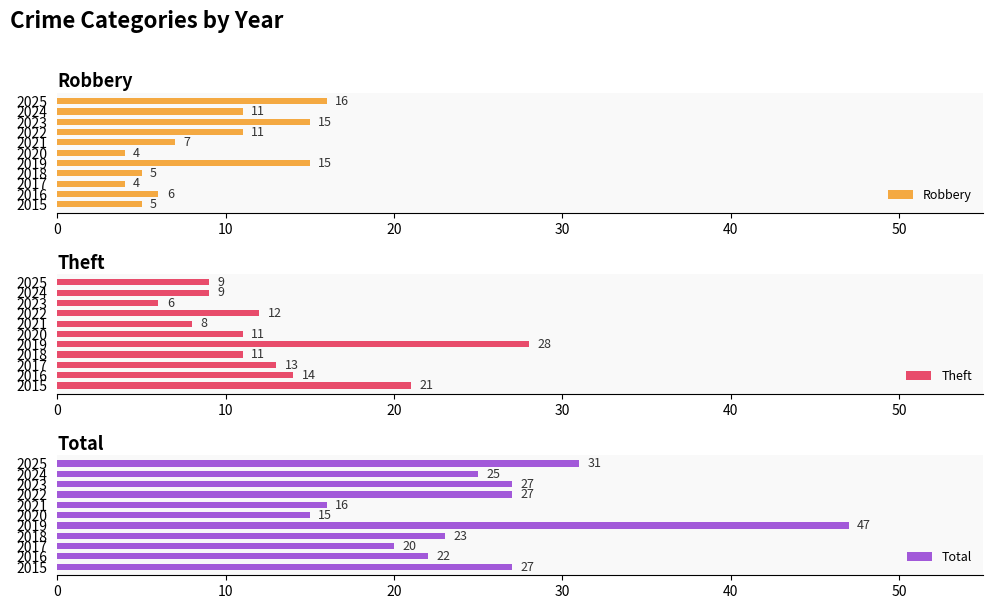

What is the sum of the Robbery values at 2018 and 2019?

20